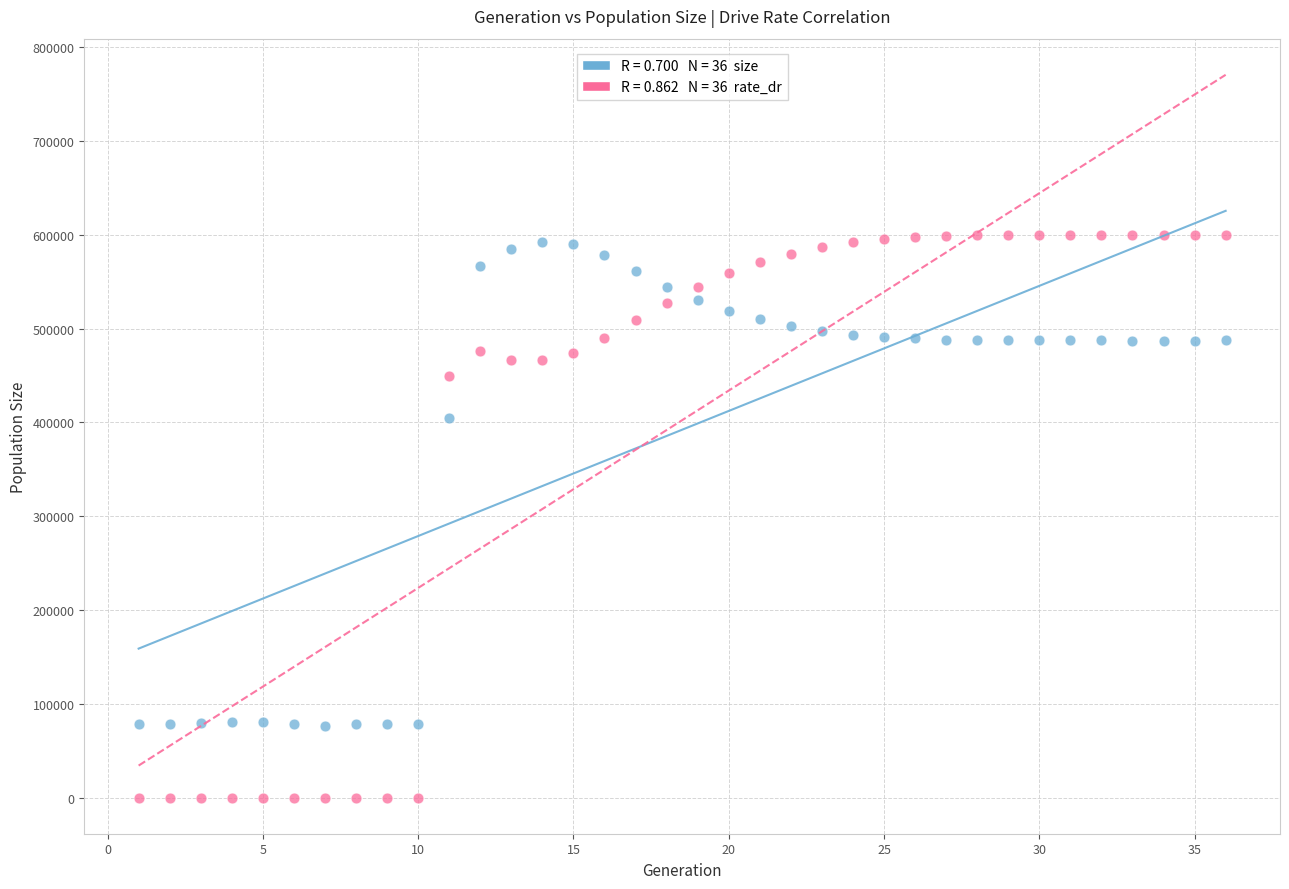

Across all data points, what is the range of Y values (max minus min)?

600000.0